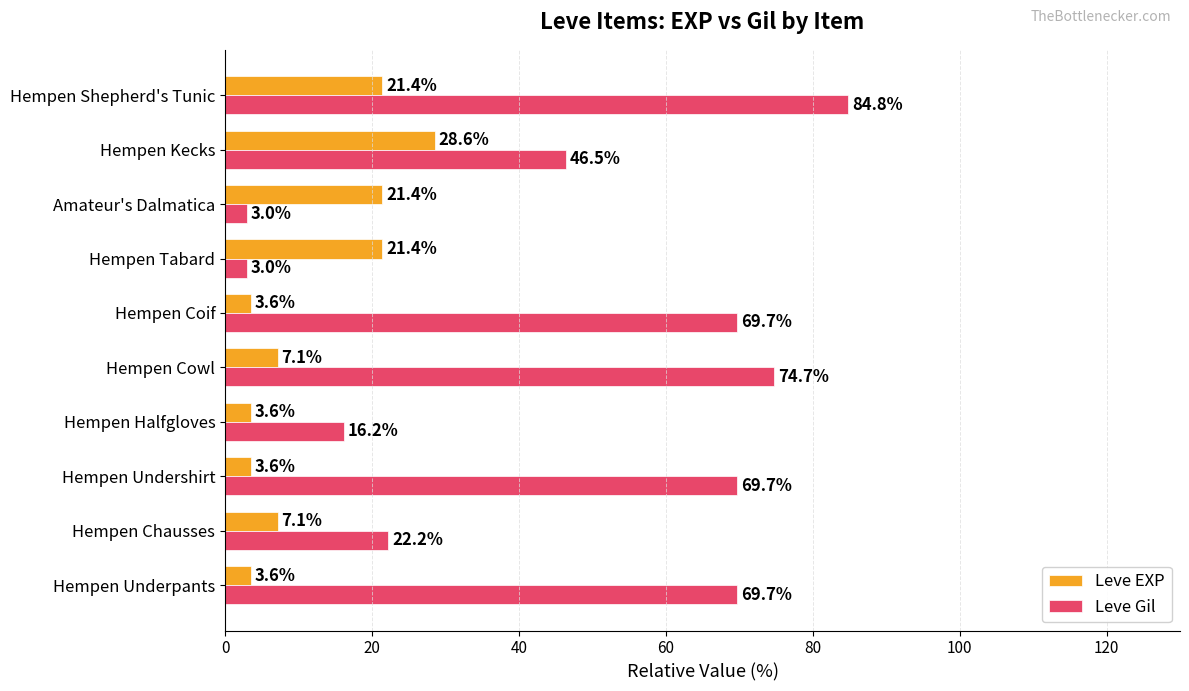

How many data points in Leve Gil are less than 69?

5